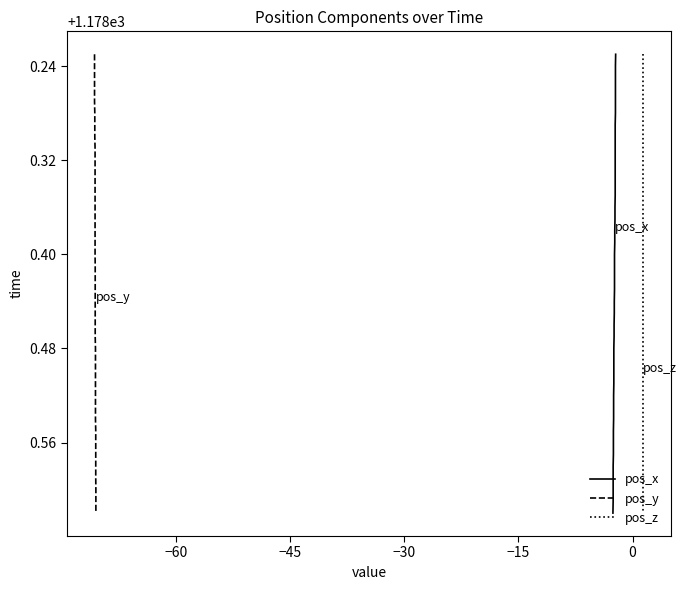

True or false: pos_y and pos_z cross at least once.

False